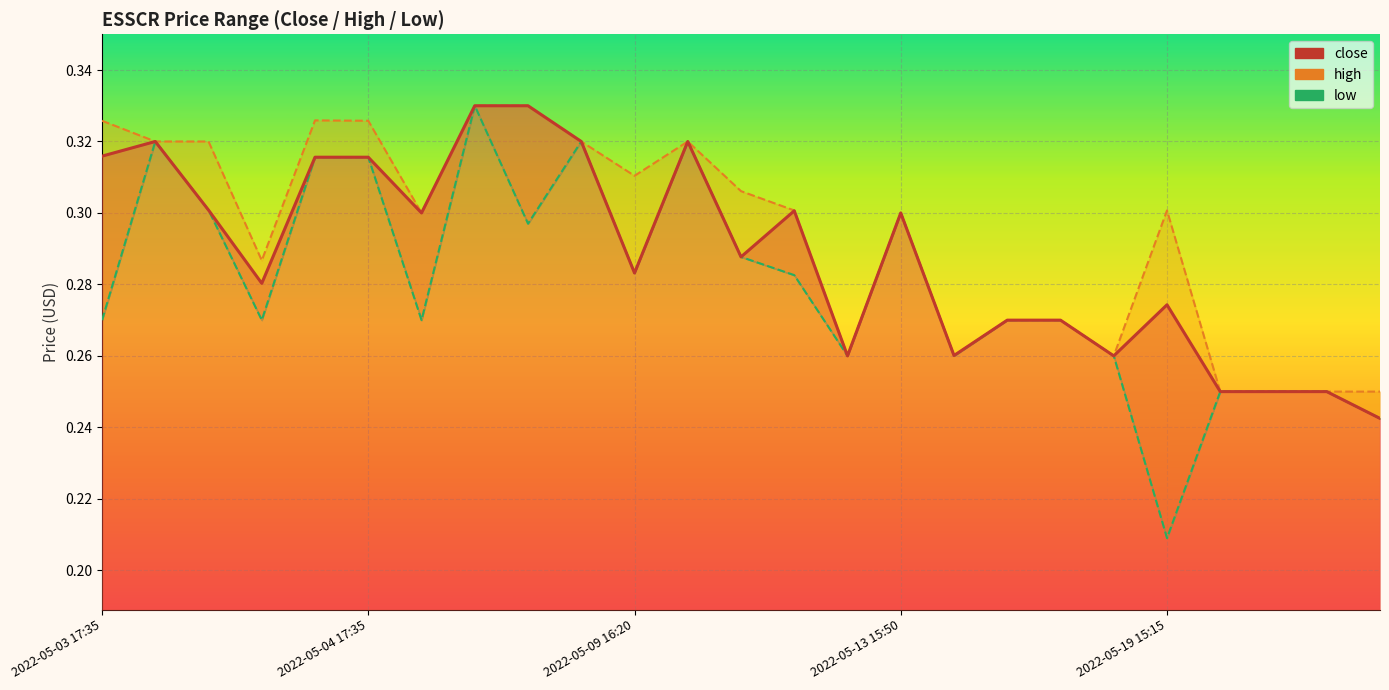

Rank the series by their average value, from lowest to highest.

low, close, high